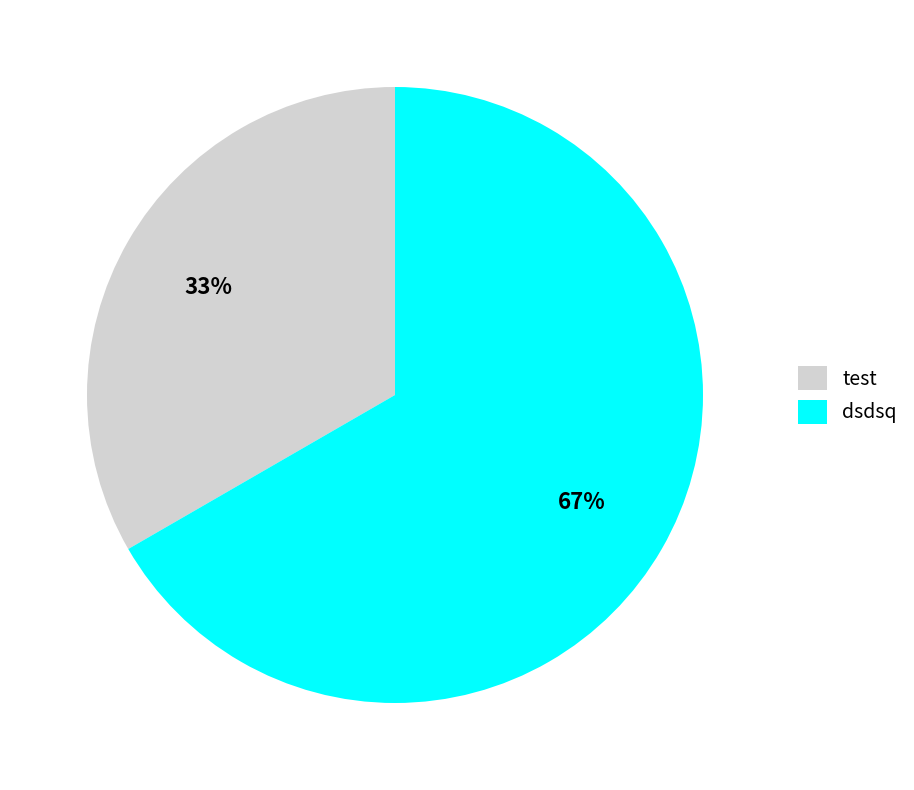

To the nearest percent, what portion does test represent?

33%